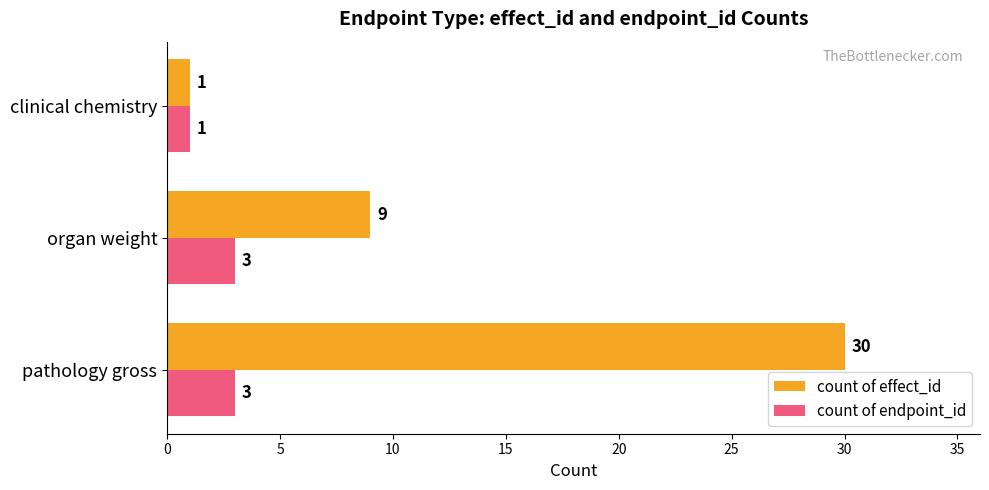

List the series in order of their overall mean, highest first.

count of effect_id, count of endpoint_id